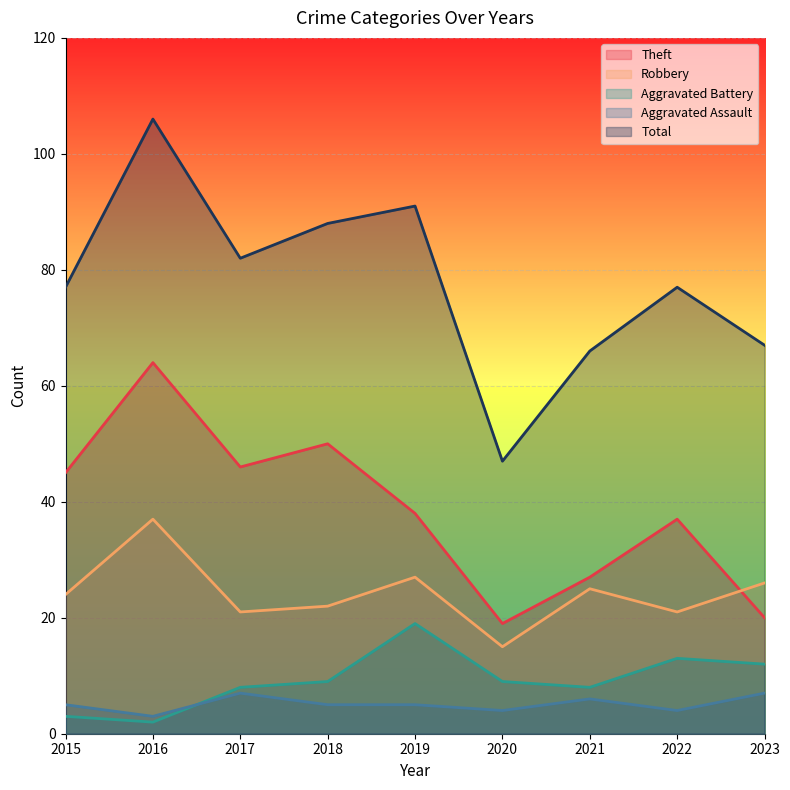

What is the sum of the Aggravated Battery values at 2022 and 2016?

15